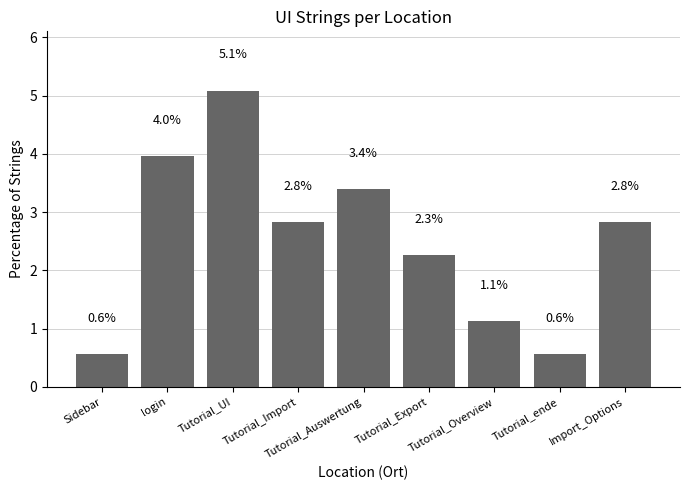

What is the label of the 2nd bar from the right?

Tutorial_ende